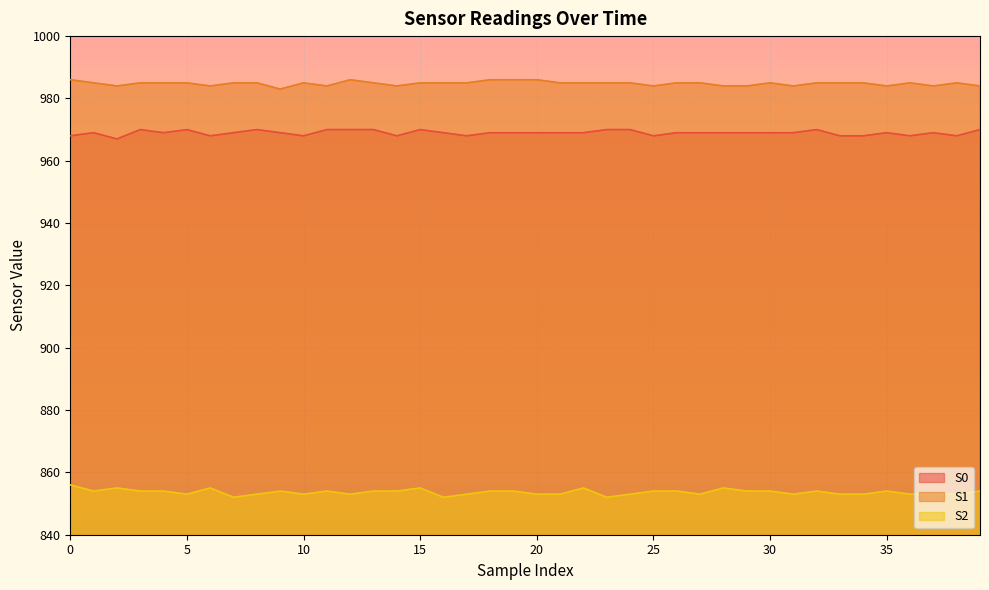

What is the lowest value of the S1 series?

983